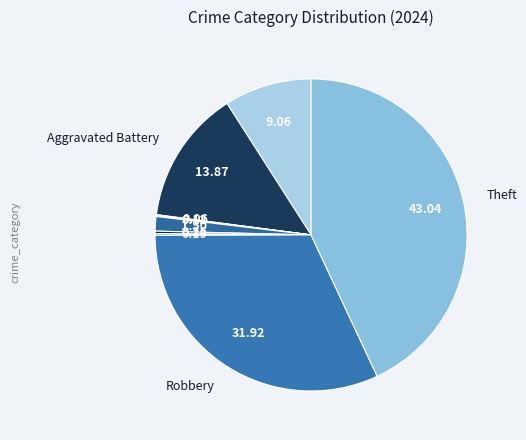

Which category has the smallest portion of the pie?

Arson